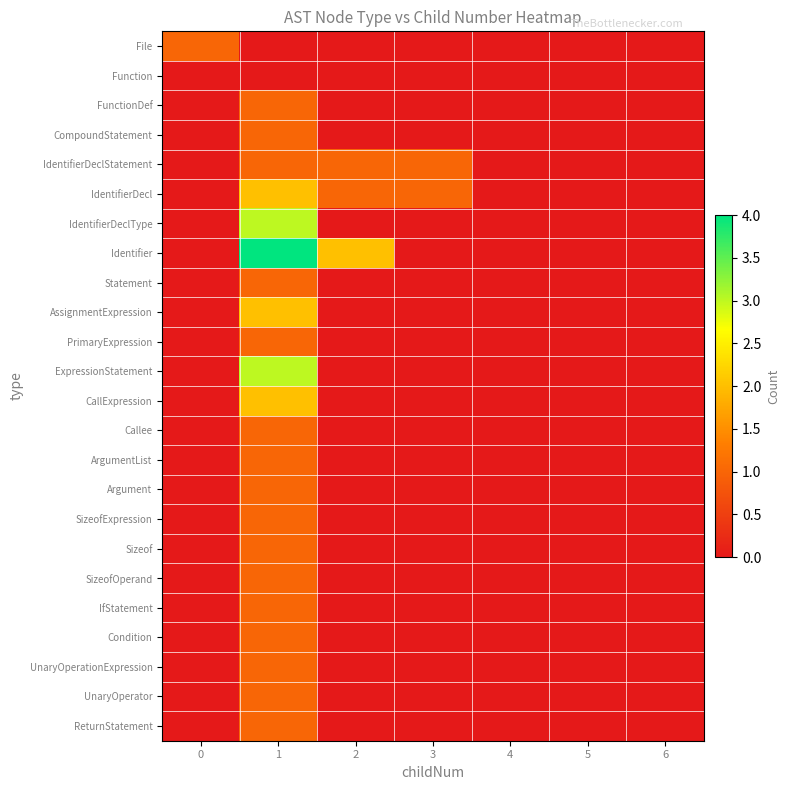

What is the spread (max minus min) of values at 0?

1